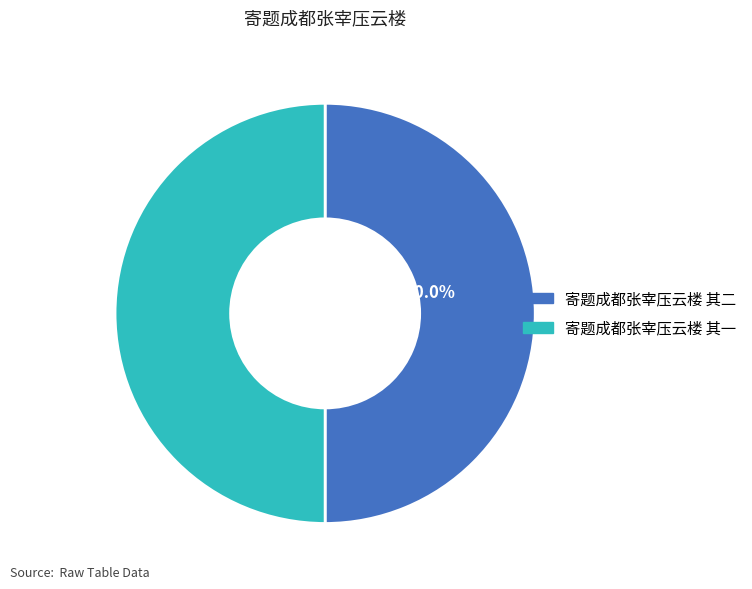

How many segments does this pie chart have?

2